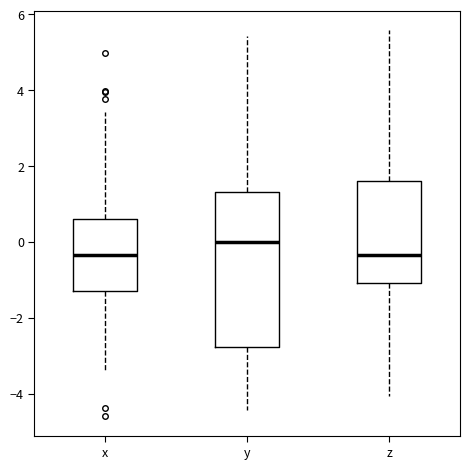

Reading left to right, transcribe this box plot: for each box, give where its median line is, the range the box spans, and where its two whiskers end, as read against the y-axis. The values are not printed on the chart, so give them approximately, as read against the axis.

x: median -0.4, box -1.4 to 0.6, whiskers -3.4 to 3.4
y: median 0.0, box -2.8 to 1.4, whiskers -4.4 to 5.4
z: median -0.4, box -1.0 to 1.6, whiskers -4.0 to 5.6